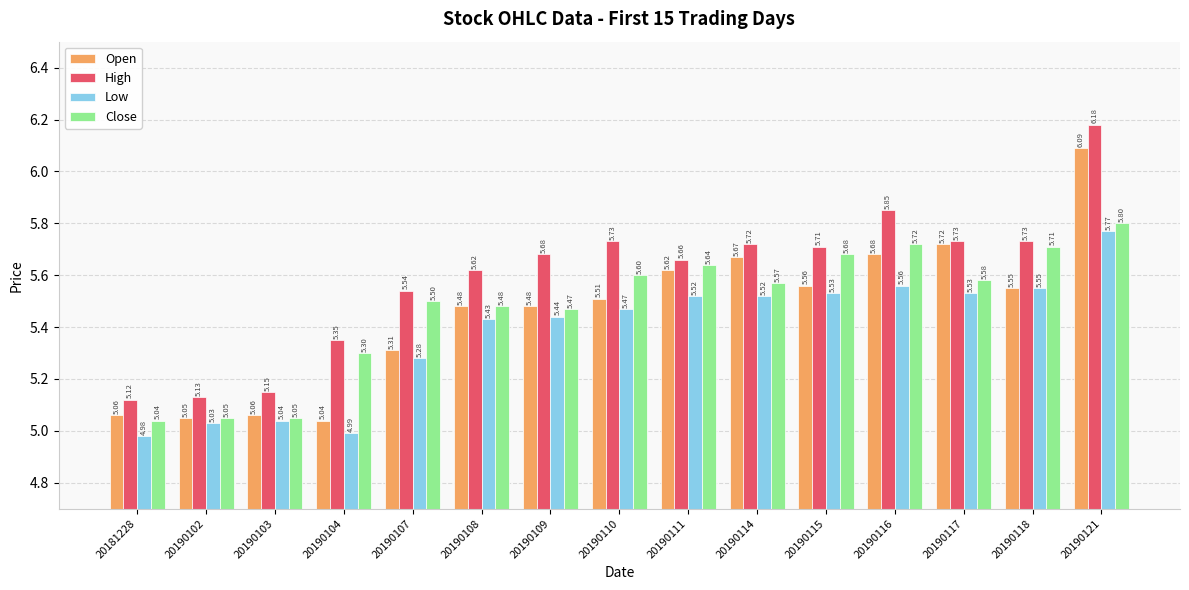

Between 20190115 and 20190117, which series saw the biggest shift?

Open